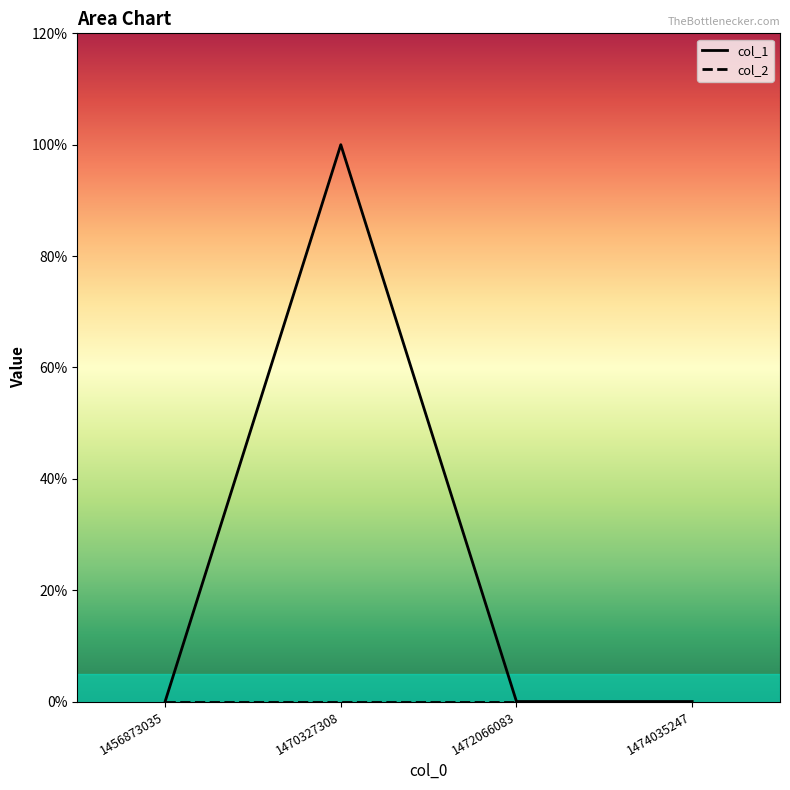

Which has a higher value, 1456873035 or 1470327308?

1470327308